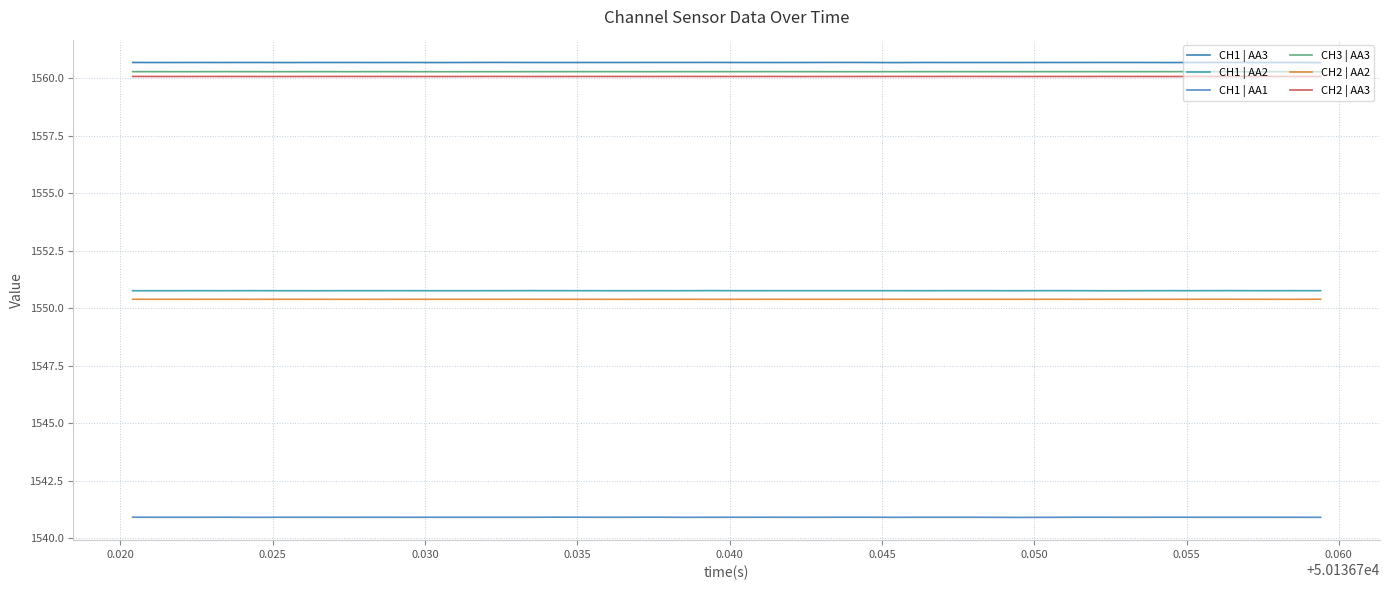

How many lines are shown in the chart?

6